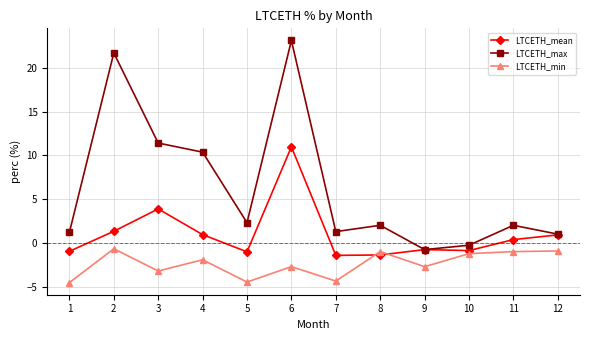

How many categories are shown in the chart?

12